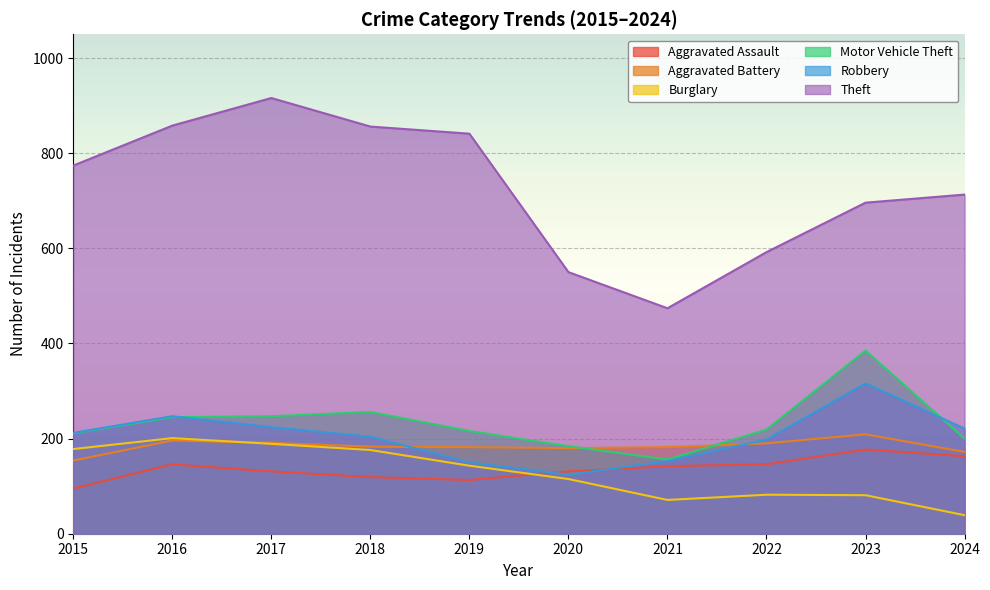

What are all the series names shown in the legend?

Aggravated Assault, Aggravated Battery, Burglary, Motor Vehicle Theft, Robbery, Theft